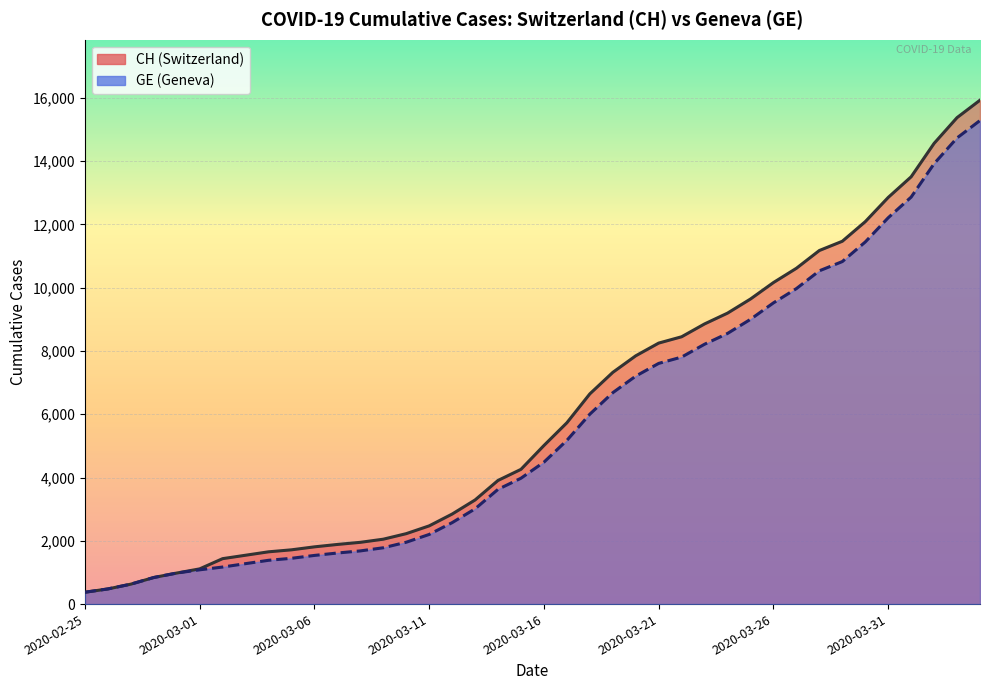

True or false: GE has more than 2 interior local peaks.

False